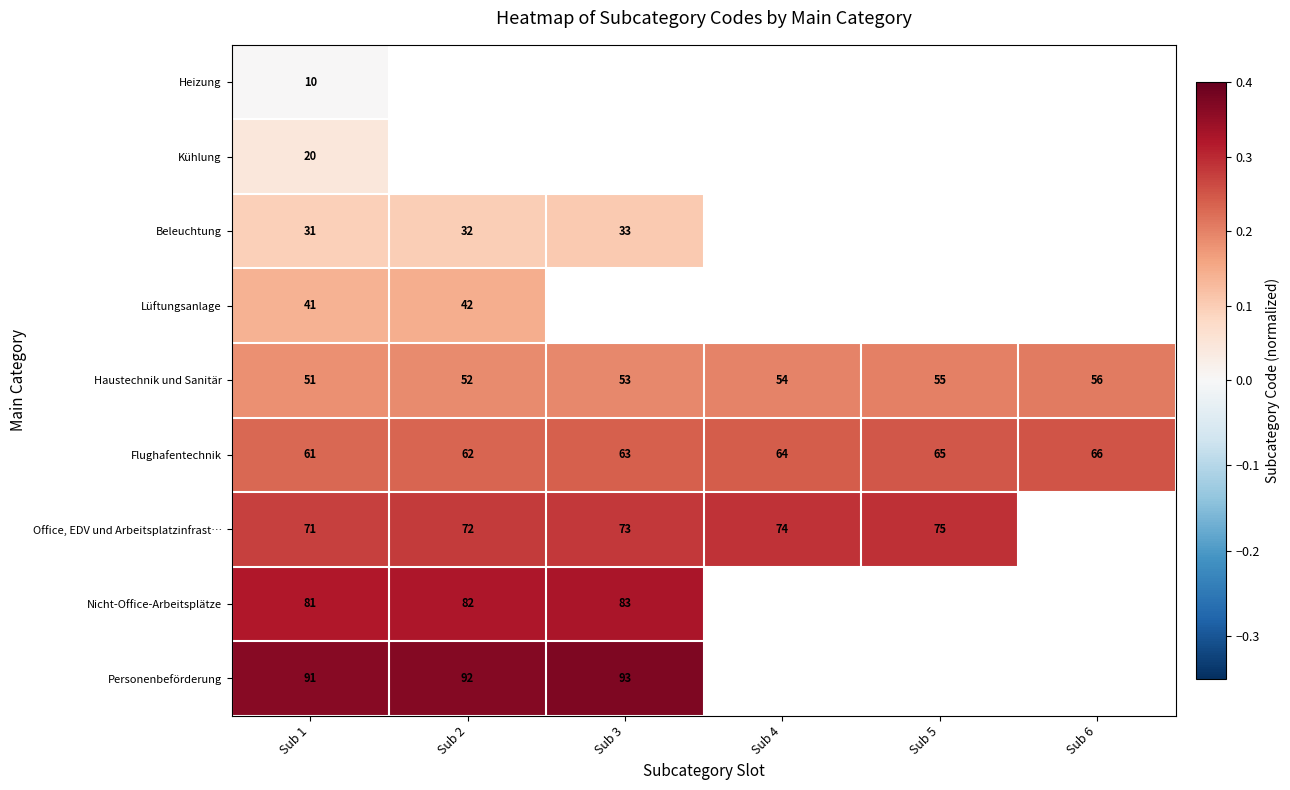

At which label is Flughafentechnik closest to 63?

Sub 3